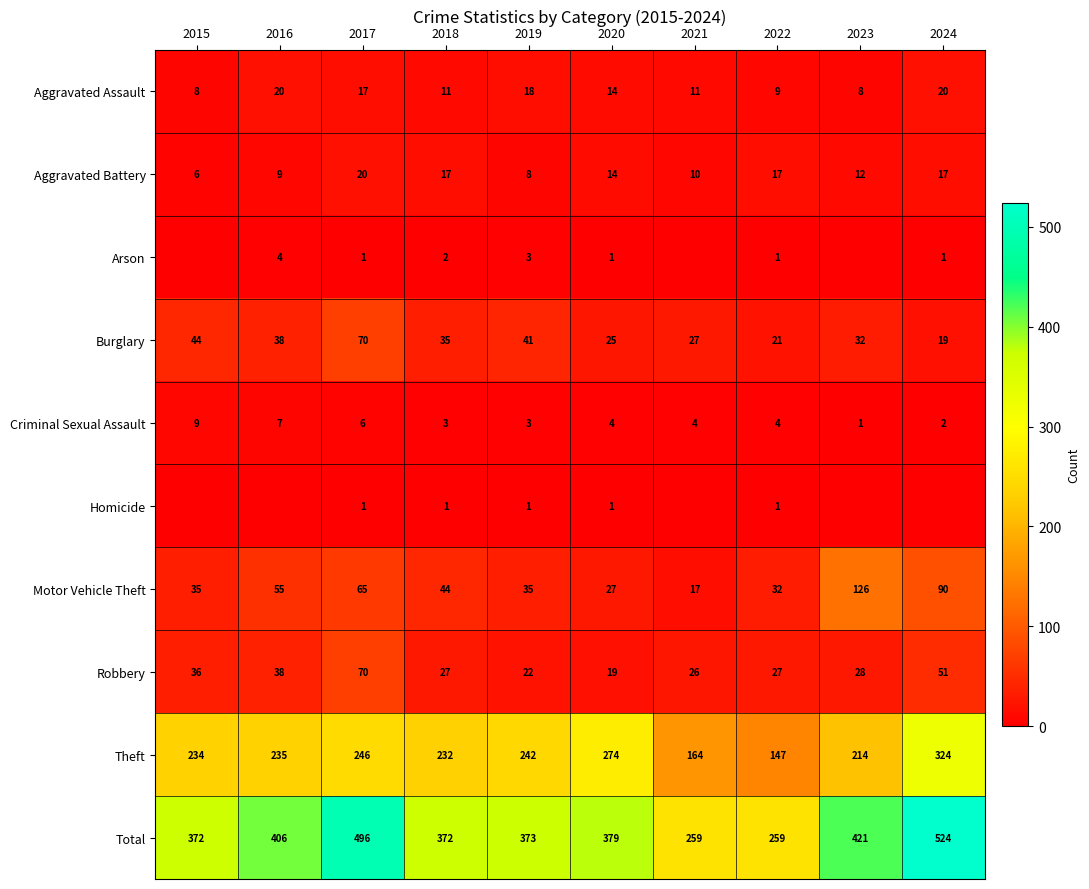

At which category does the chart reach its minimum across all series?

2015